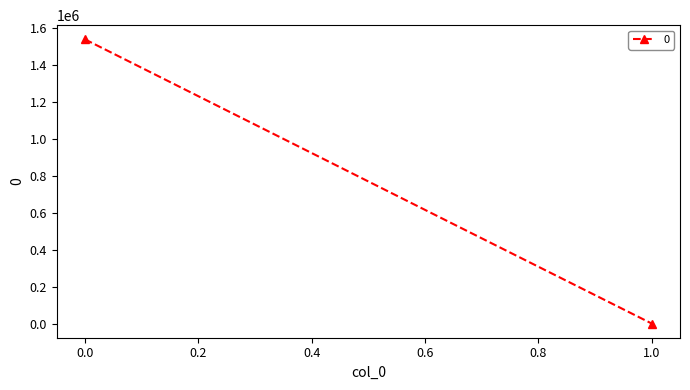

The value at 0 is 1539529.2. True or false?

True